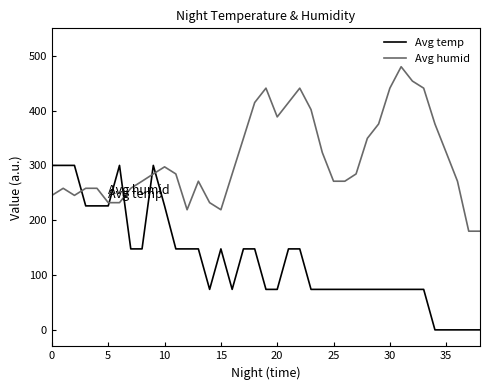

Which series has the largest total across all categories?

Avg humid